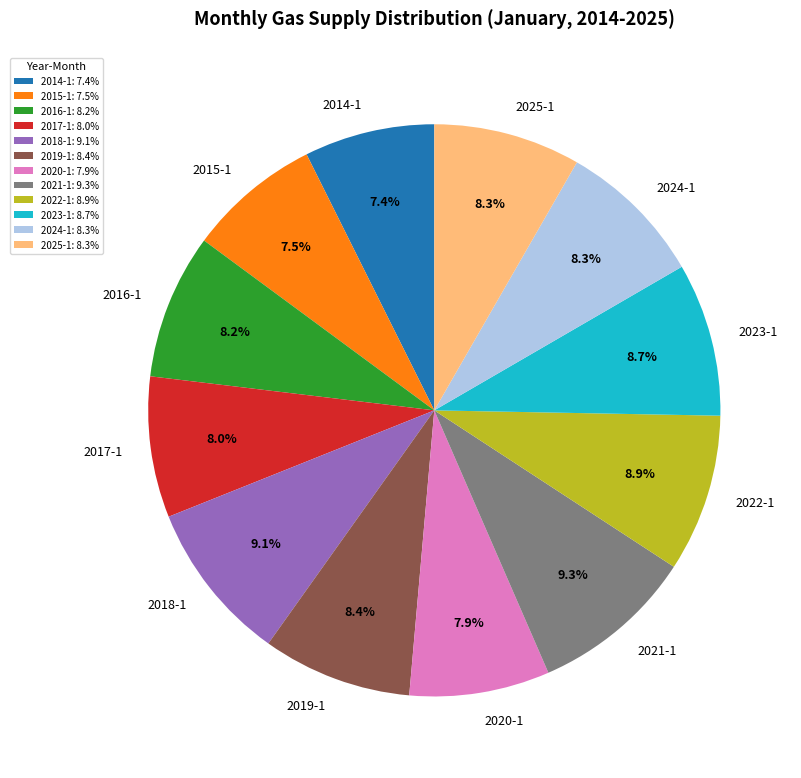

What percentage is the 2020-1 slice, to the nearest percent?

8%